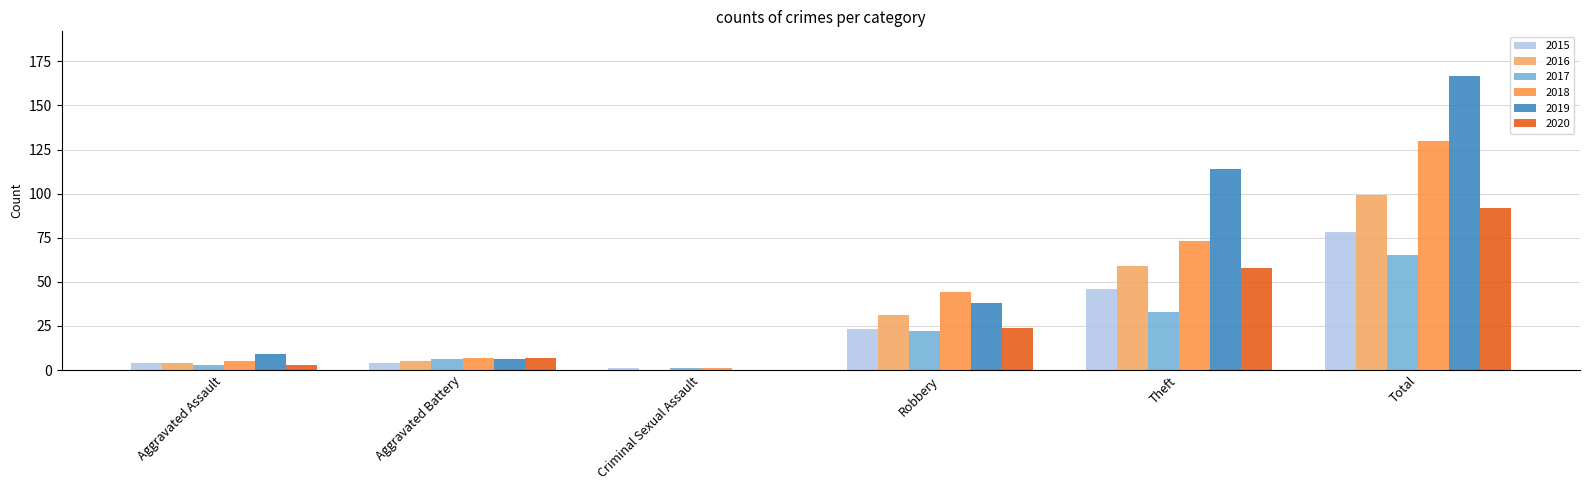

Where is 2016 nearest to the value 49?

Theft